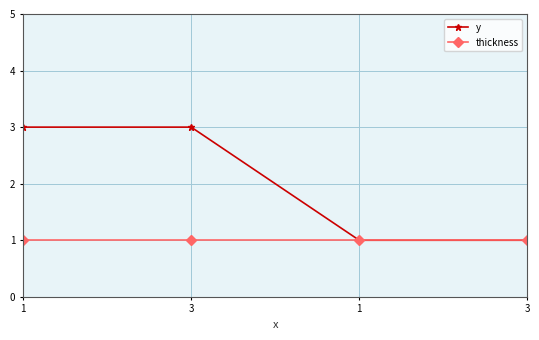

How many values in the y series are below 3?

2